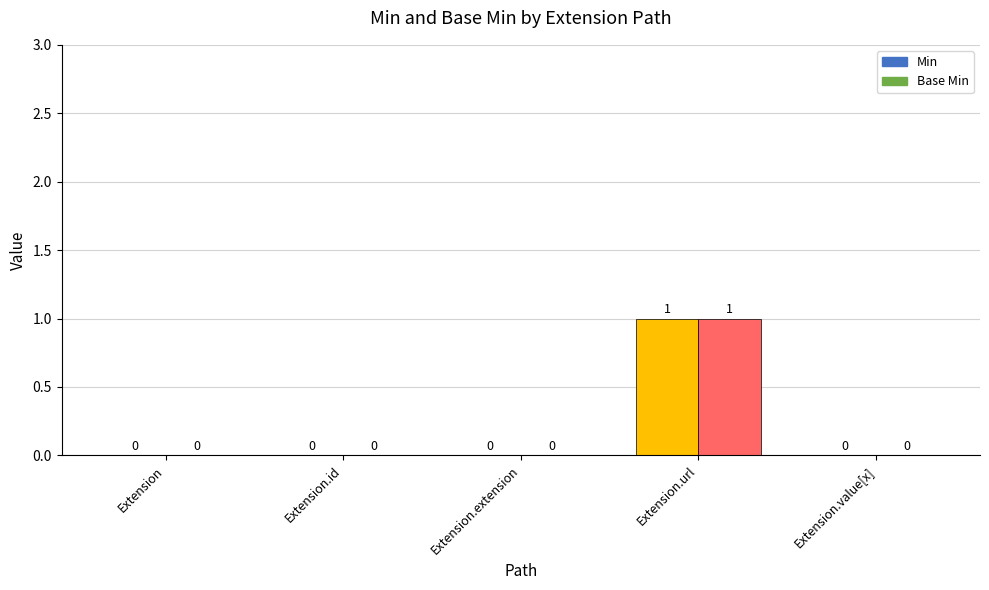

What is the label of the 1st bar from the left?

Extension